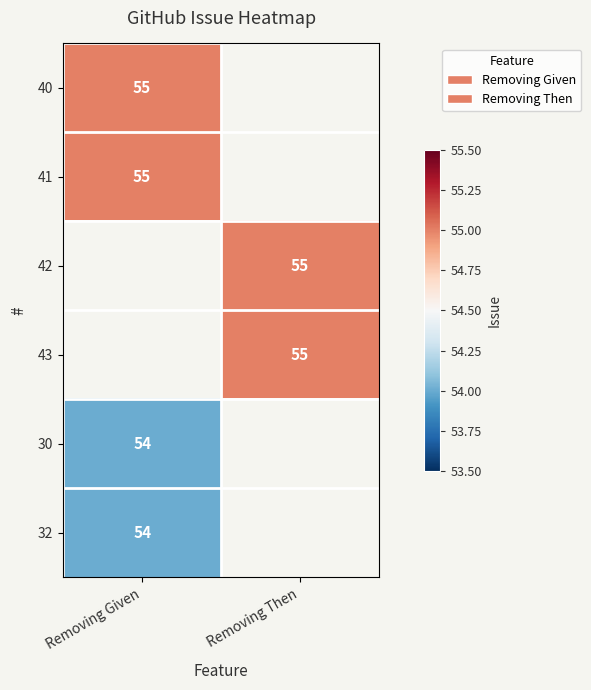

At how many categories does at least one series exceed 54?

2